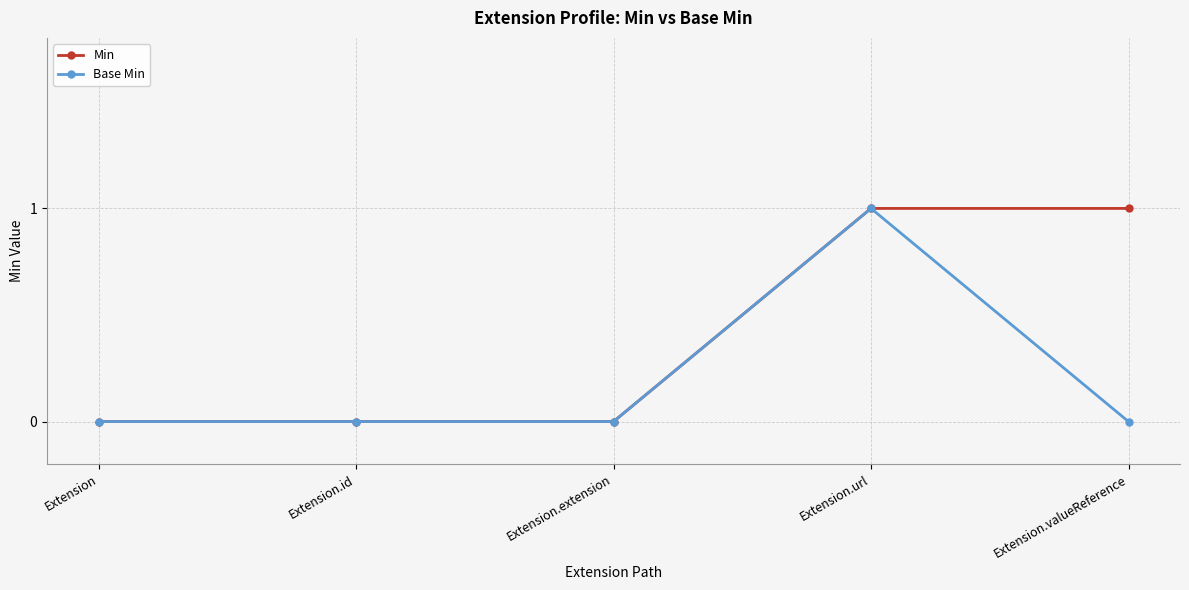

Rank the series by their average value, from lowest to highest.

Base Min, Min